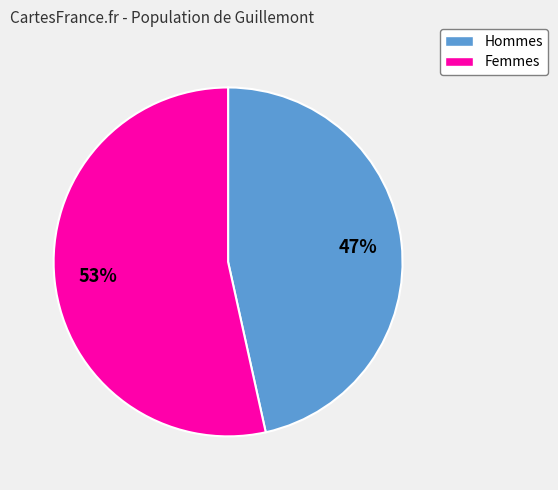

Does any single category account for the majority?

Yes